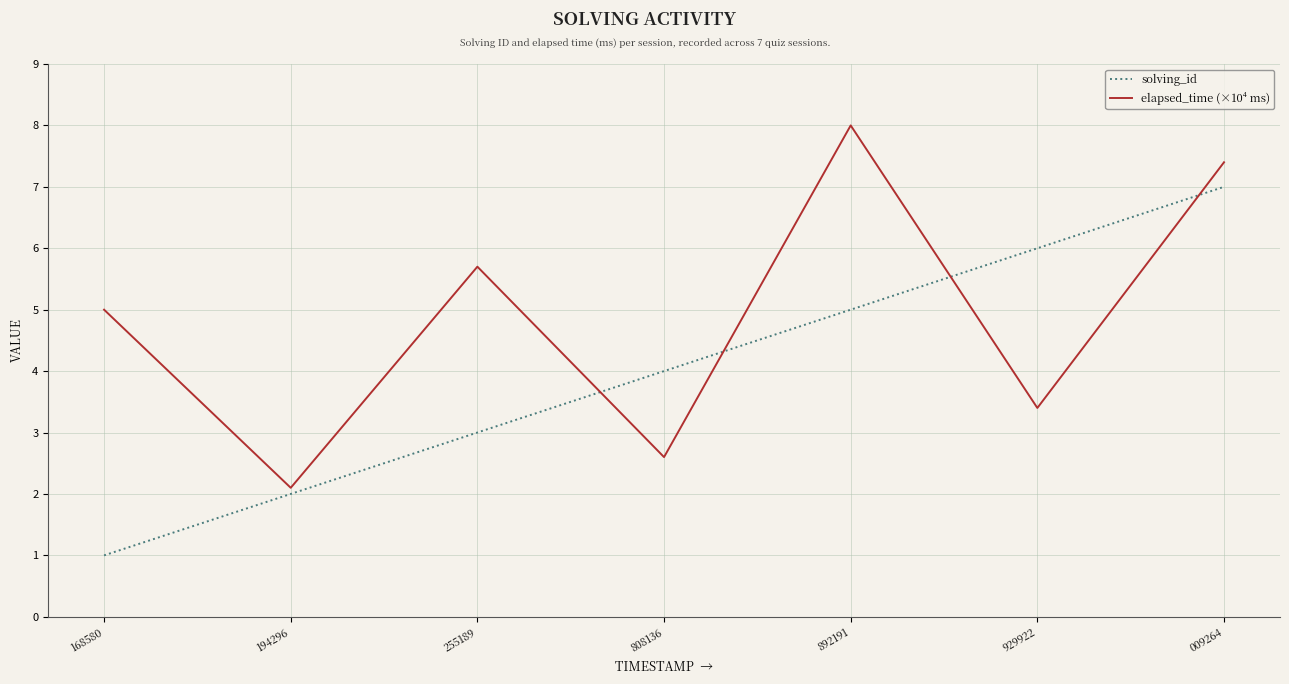

List the series in order of their peak value, lowest first.

solving_id, elapsed_time (×10⁴ ms)